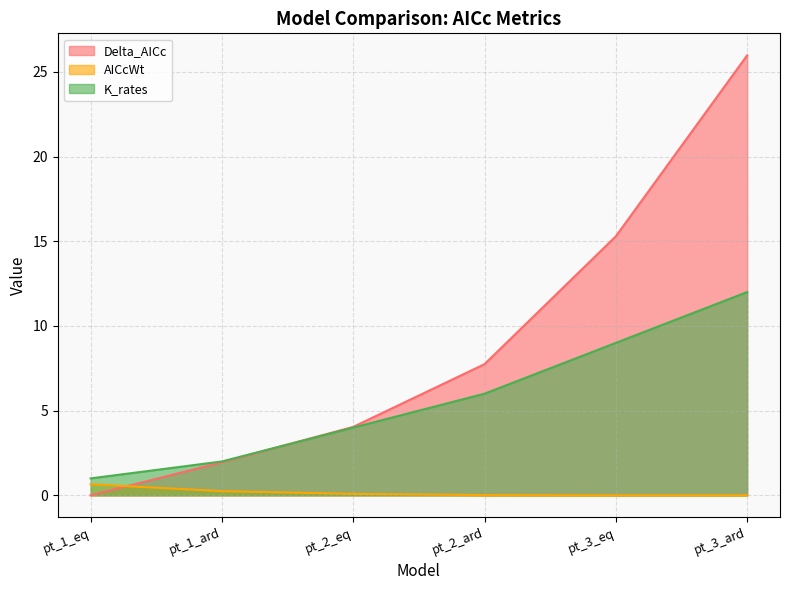

True or false: K_rates and Delta_AICc cross at least once.

True